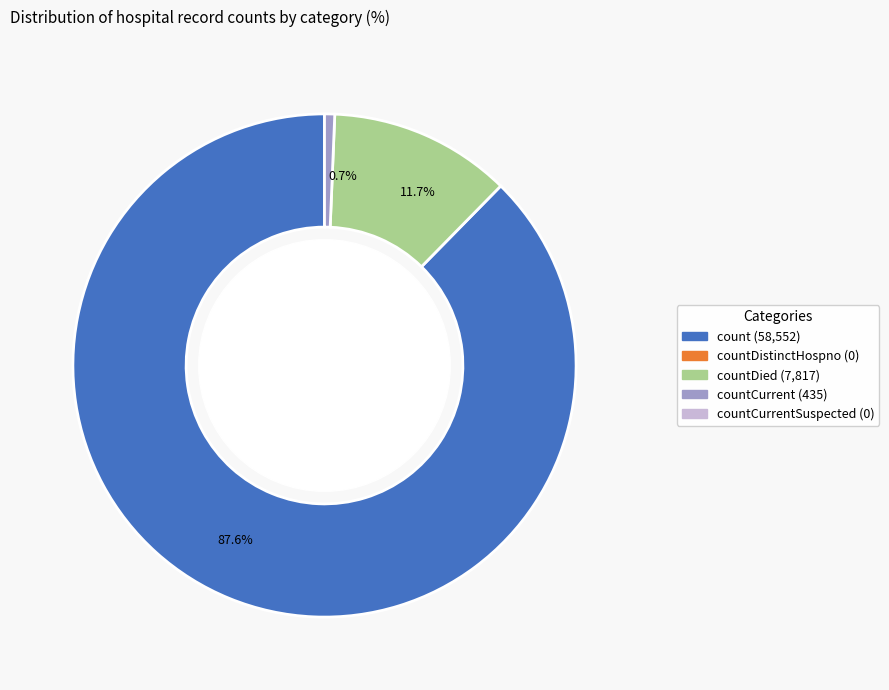

What is the smallest slice in the pie chart?

0.7%